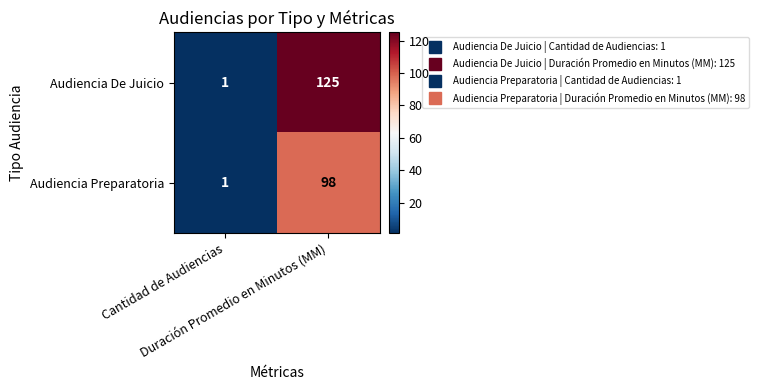

What is the sum of all Audiencia De Juicio values?

126